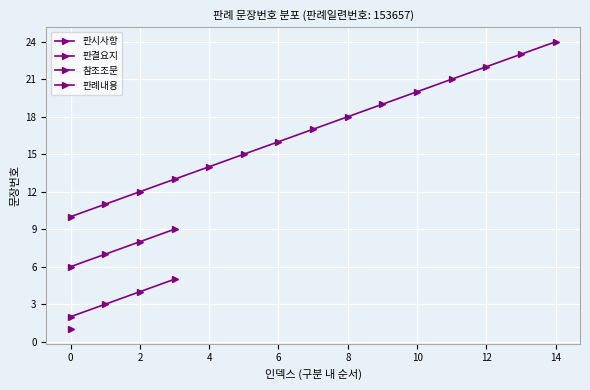

What is the sum of all 참조조문 values?

30